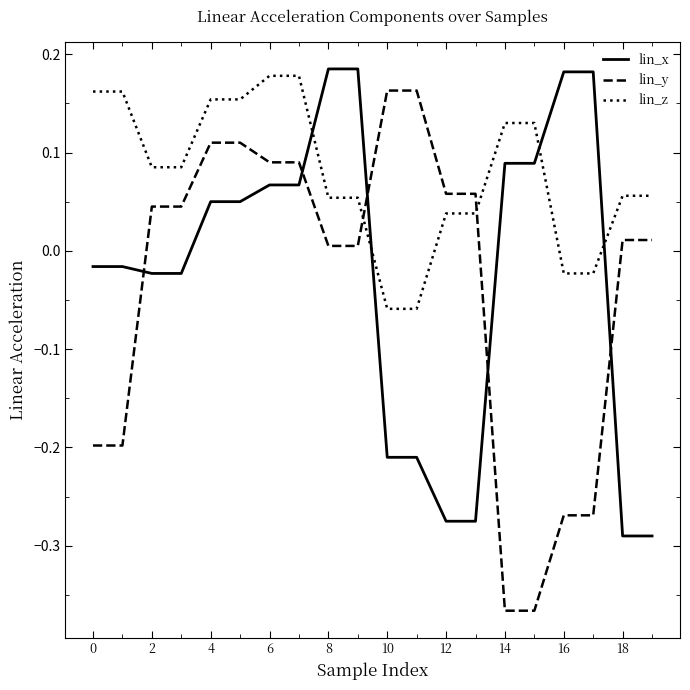

What is the difference between the maximum and minimum values in the lin_y series?

0.5